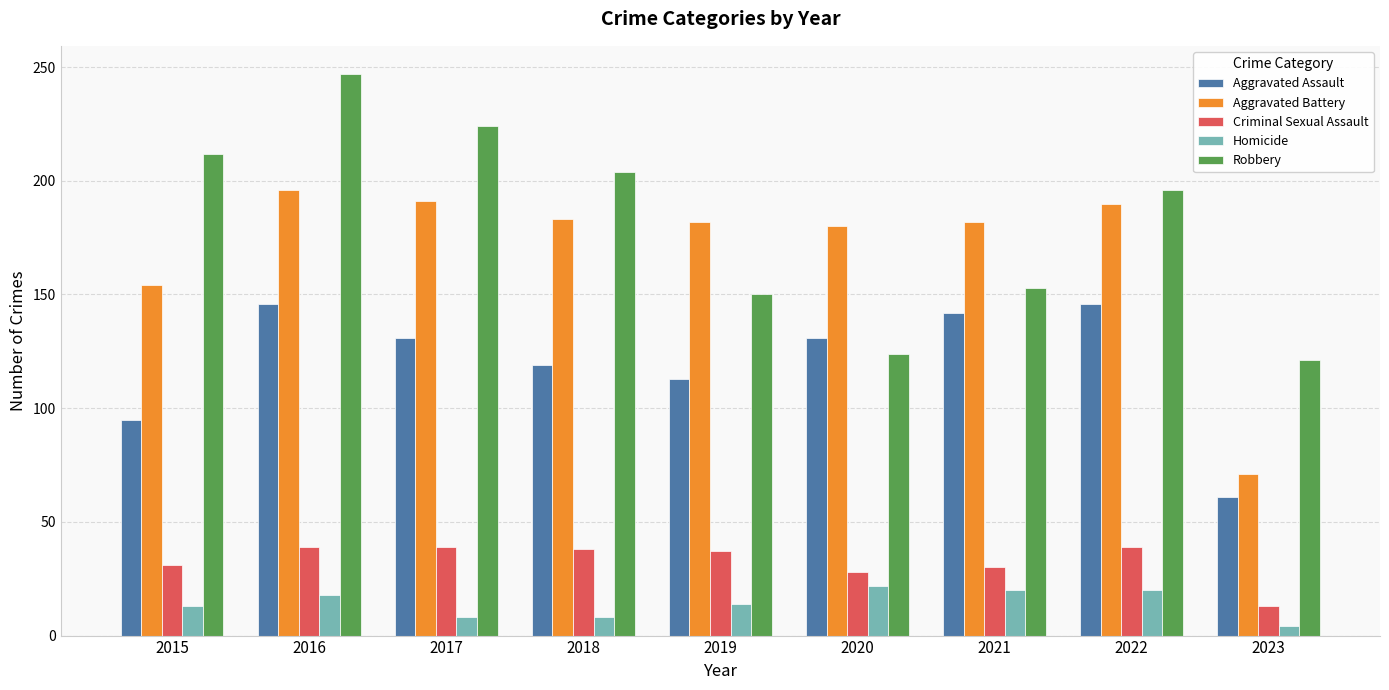

What is the value of the Aggravated Assault bar at the 7th from the left?

142